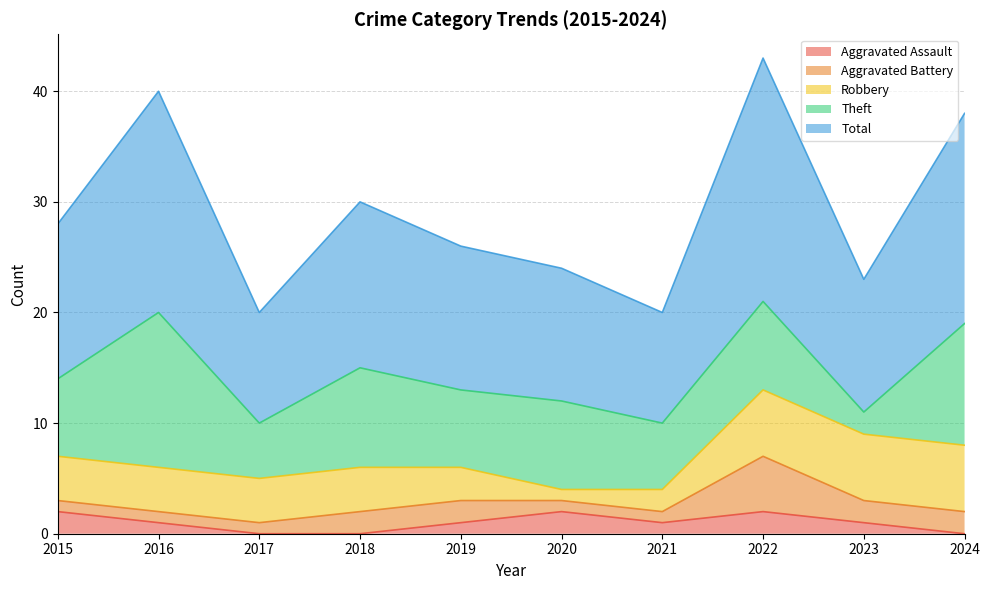

True or false: Aggravated Battery has a value of 1 at 2016.

True